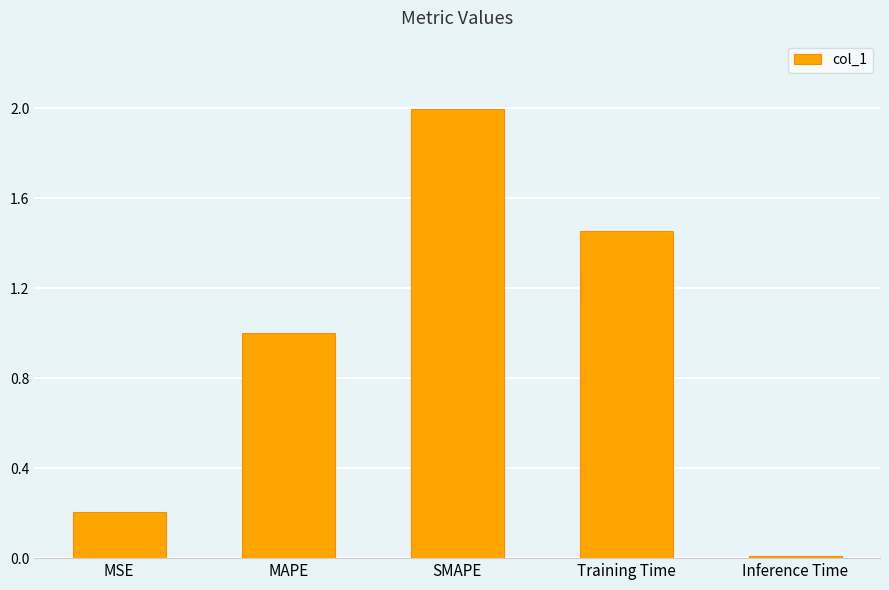

At which category does the chart reach its minimum across all series?

Inference Time